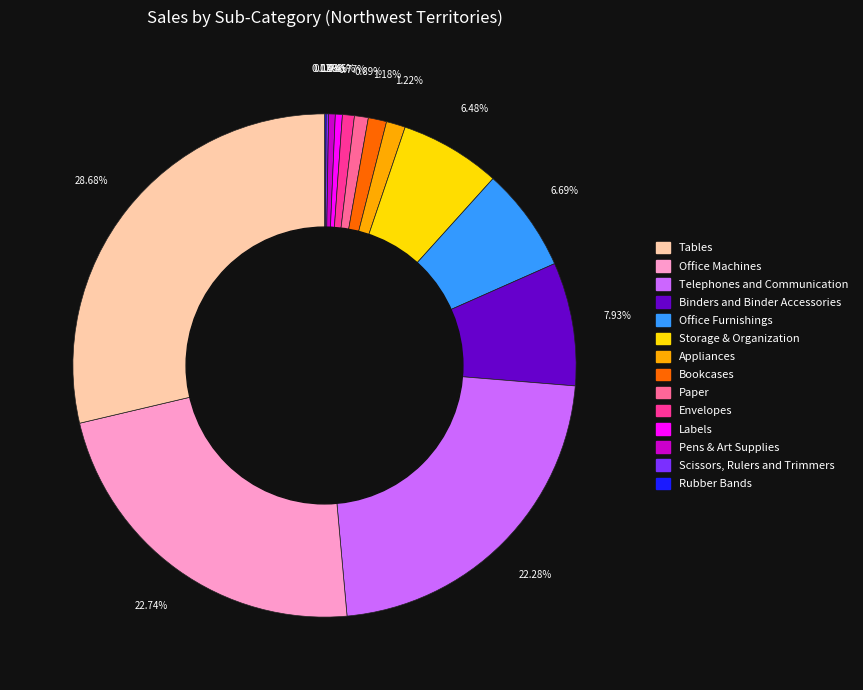

Is there any slice that represents more than half of the pie?

No